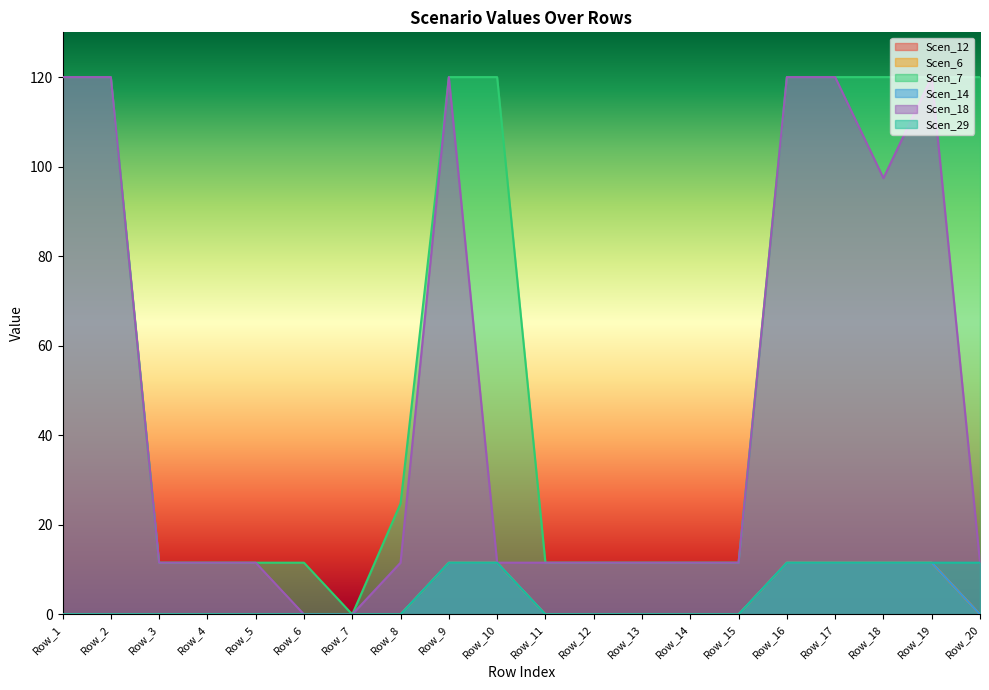

At which label does Scen_18 first exceed 11?

Row_1